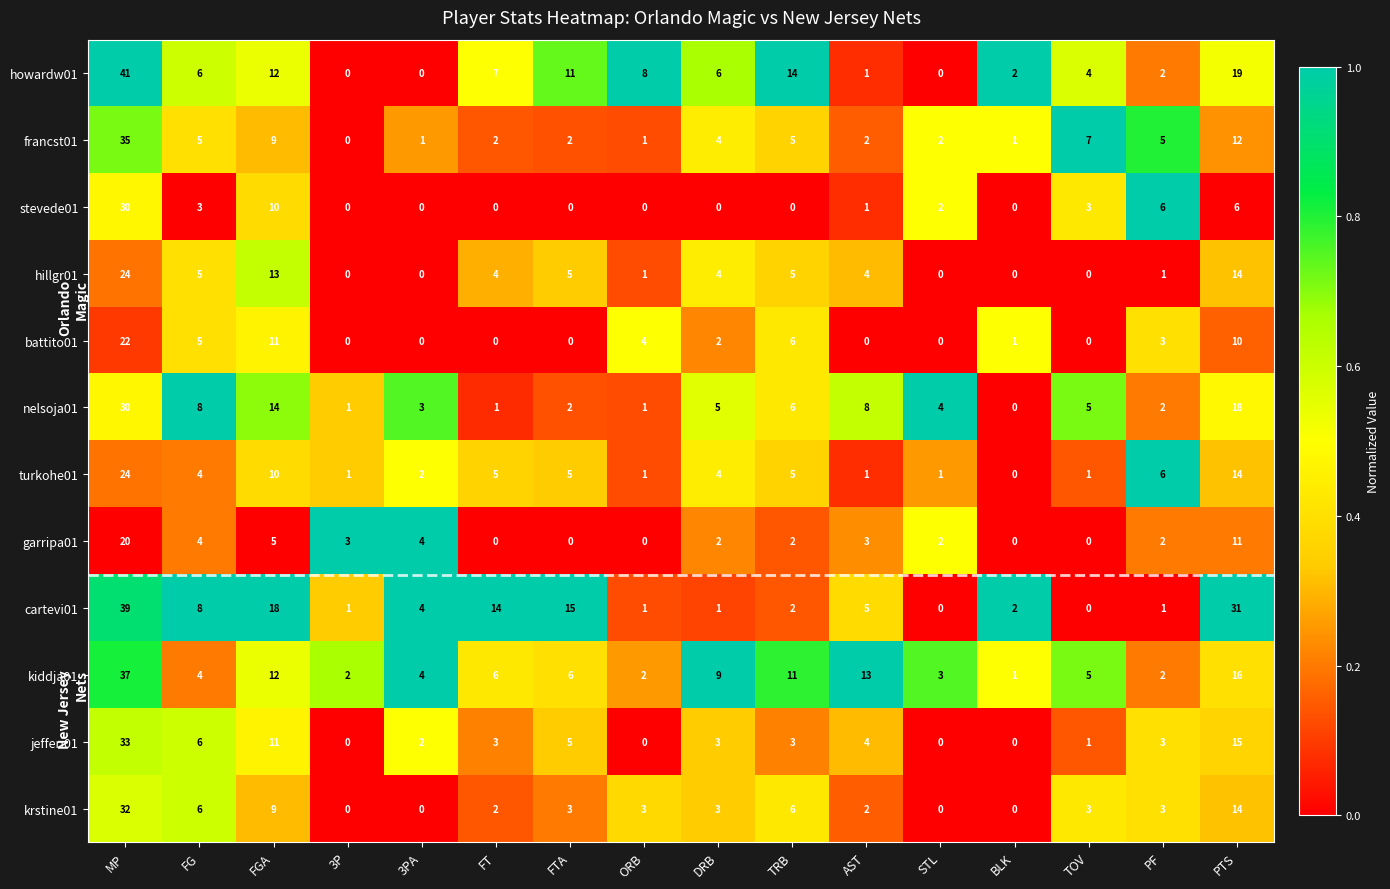

Which series has the widest spread of values?

howardw01